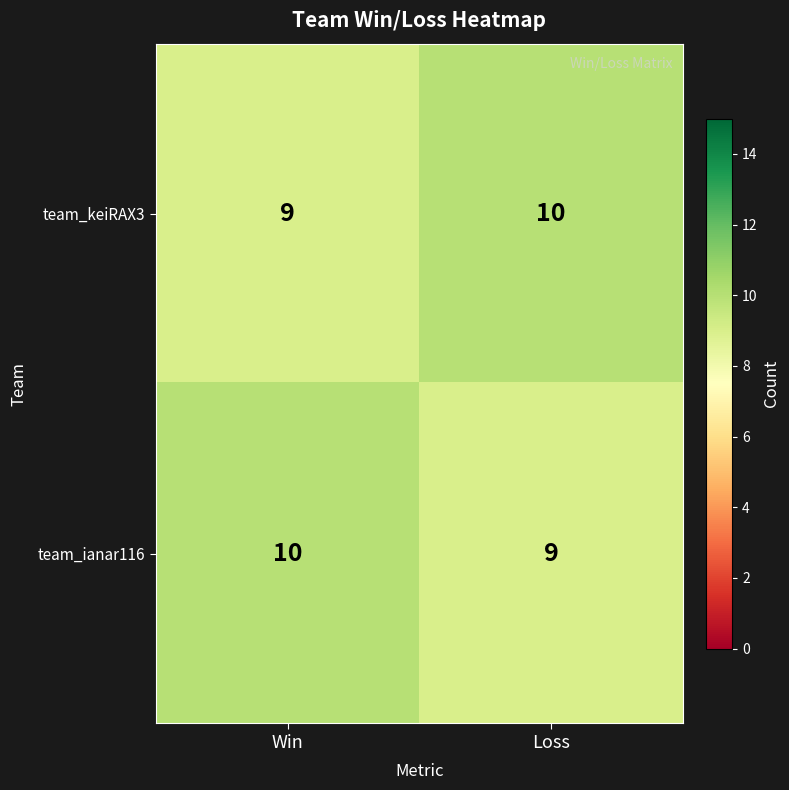

At Loss, list the series in order from largest to smallest.

team_keiRAX3, team_ianar116